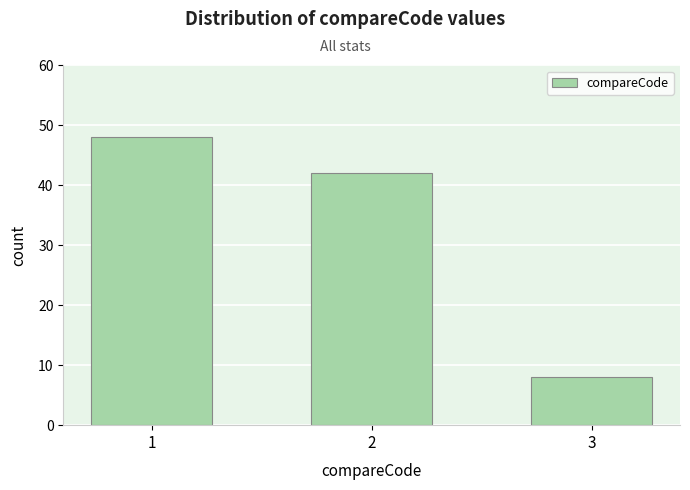

Reading right to left, extract all data points from this chart.

8	42	48